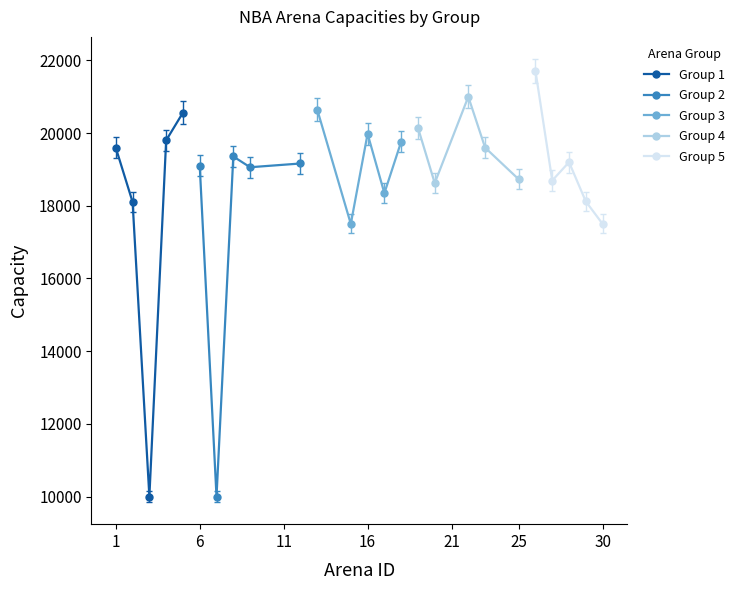

What is the value of the Group 1 point at the 1st from the left?

19596